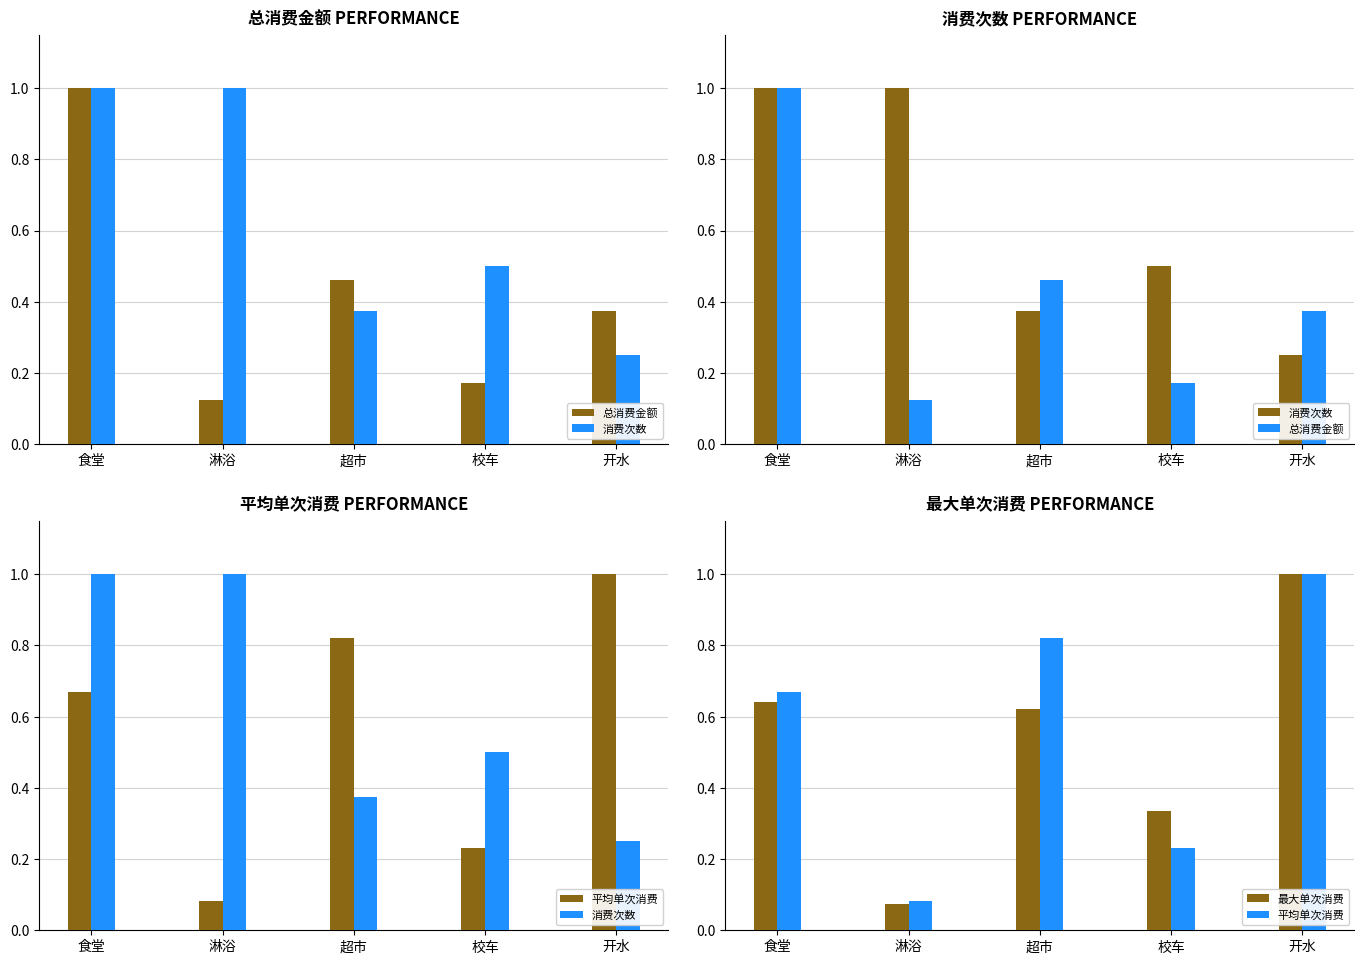

True or false: 消费次数 has a value of 0.1 at 超市.

False